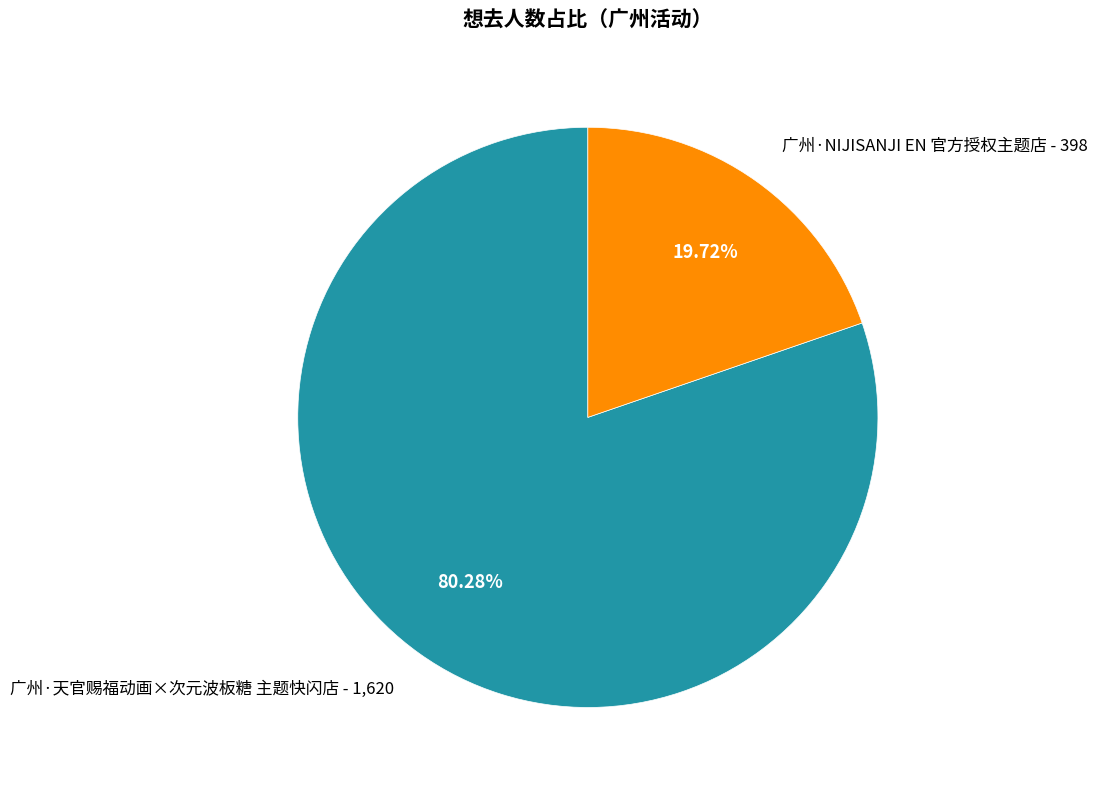

To the nearest percent, what percentage of the pie is 广州·NIJISANJI EN 官方授权主题店?

20%